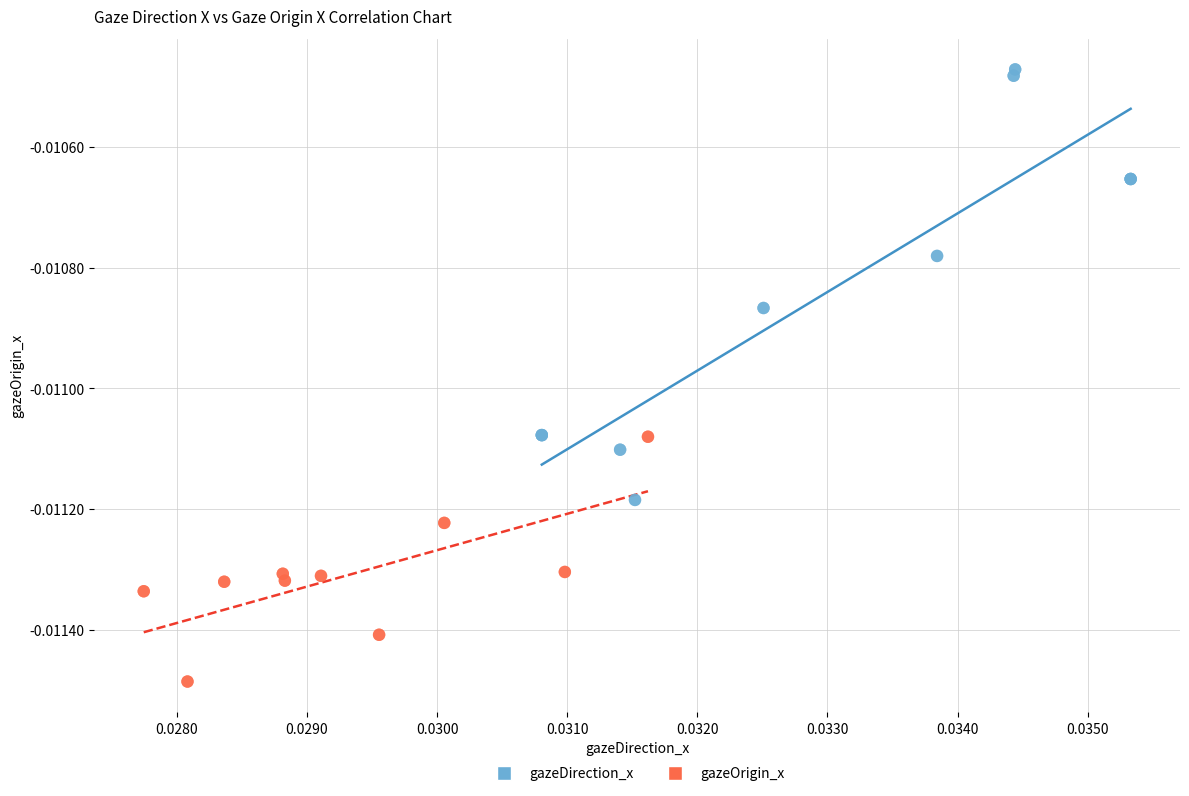

Which series contains the highest Y value?

gazeDirection_x